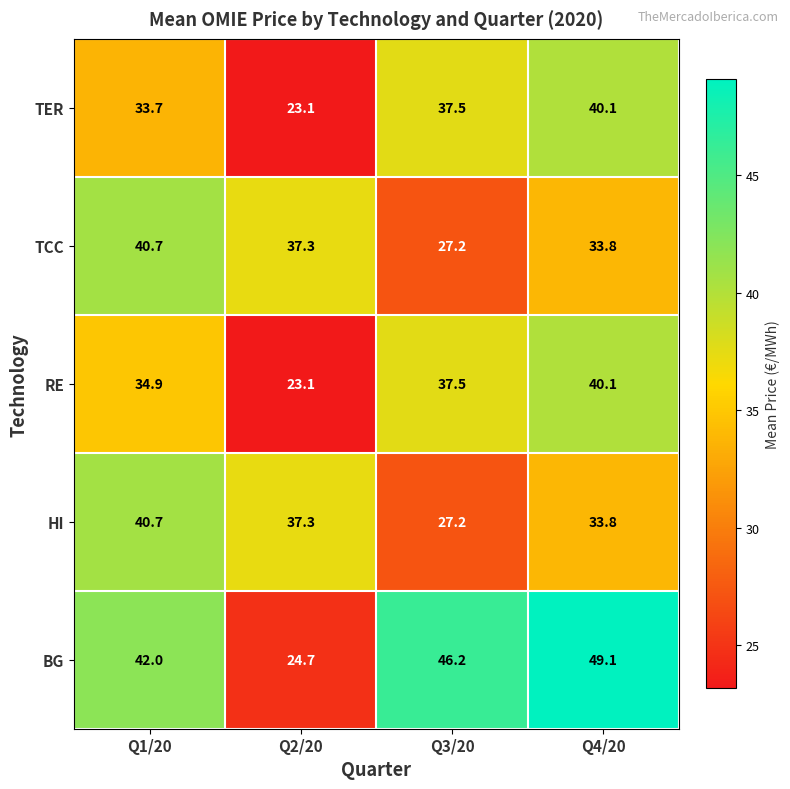

Reading left to right, what are all the values shown in this chart?

TER: 33.7	23.1	37.5	40.1
TCC: 40.7	37.3	27.2	33.8
RE: 34.9	23.1	37.5	40.1
HI: 40.7	37.3	27.2	33.8
BG: 42.0	24.7	46.2	49.1